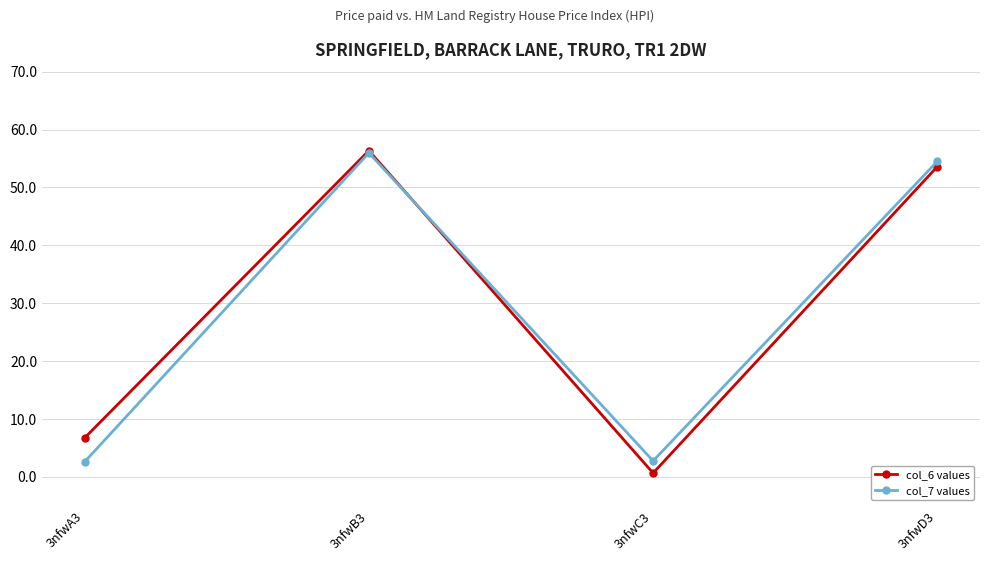

At 3nfwA3, list the series in order from largest to smallest.

col_6 values, col_7 values